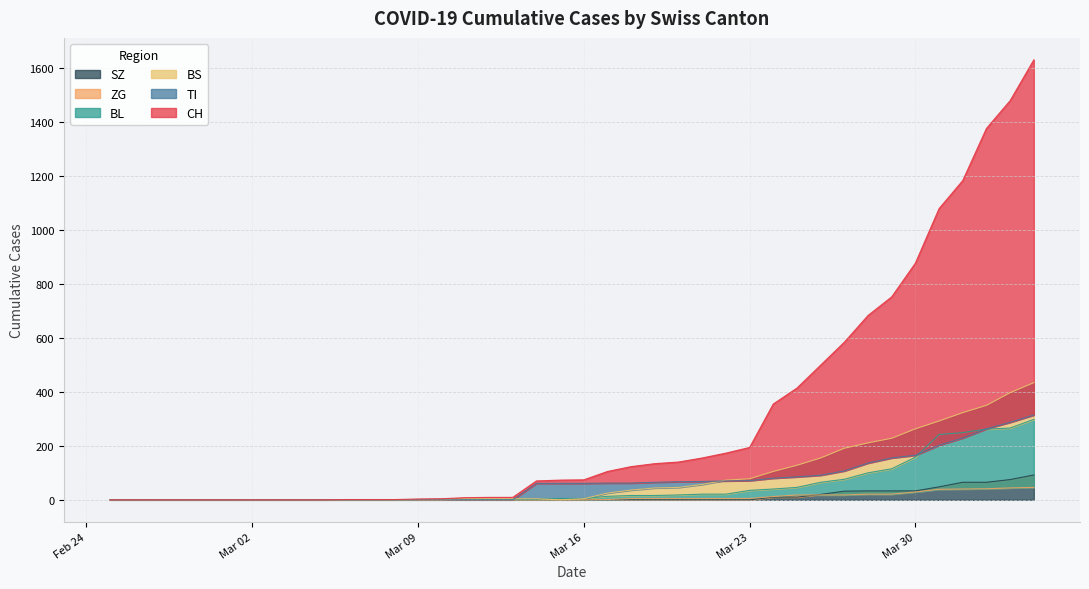

What is the sum of the TI values at 2020-03-11 and 2020-04-04?

314